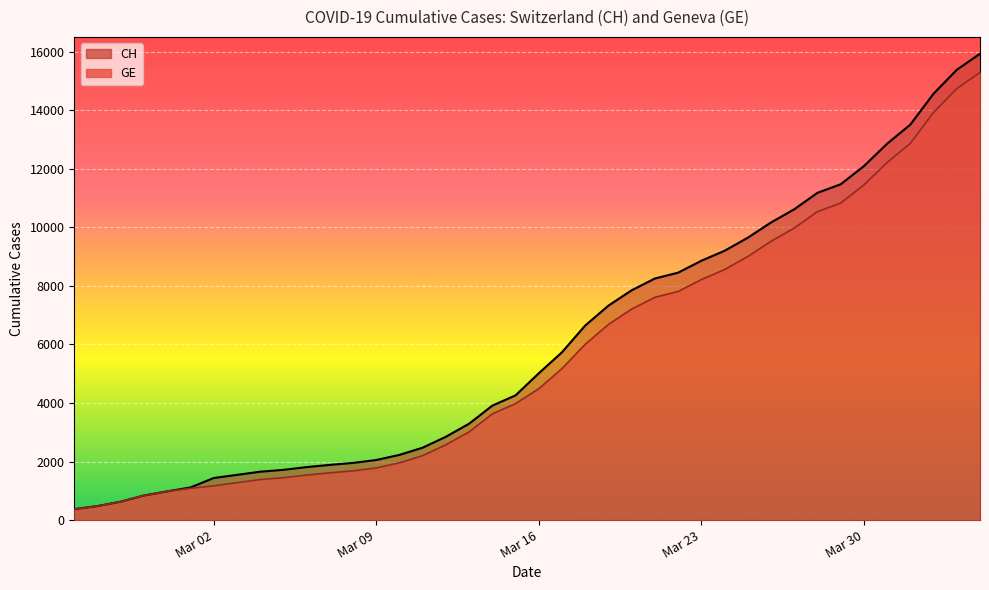

What is the average value of the GE series?

5641